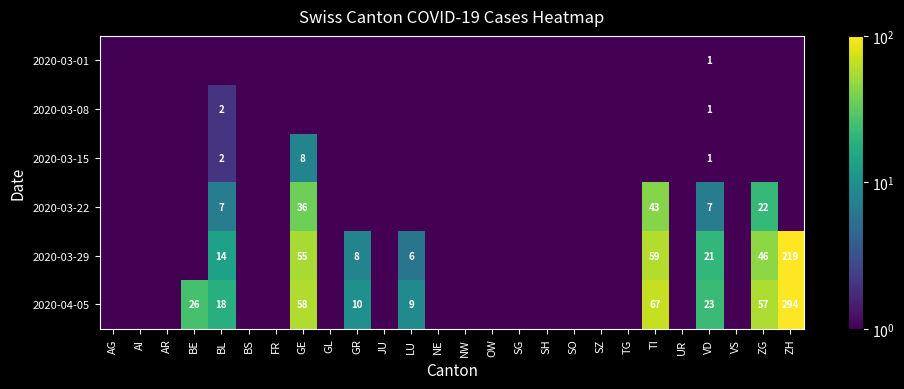

The value of 2020-03-01 at VD is 1.0. True or false?

True